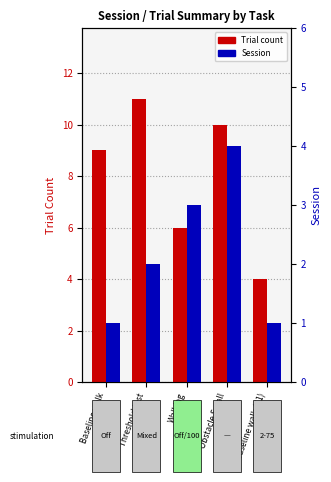

How many data points in Trial count are above 9?

2